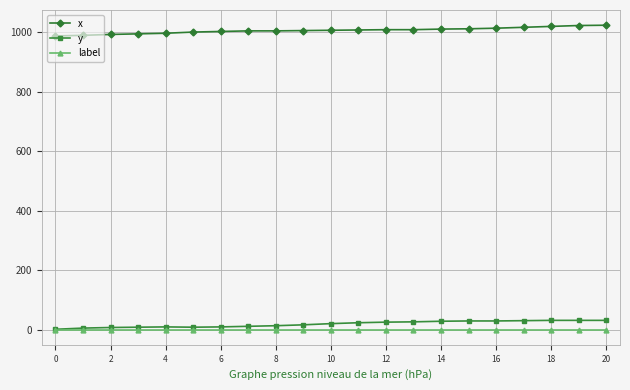

True or false: x and y intersect in this chart.

False